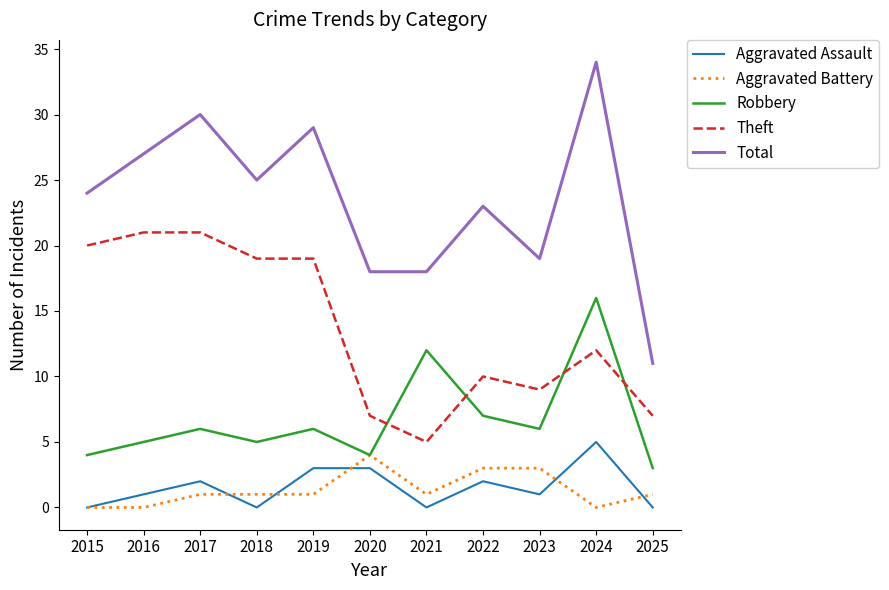

At which label is Total closest to 22?

2022